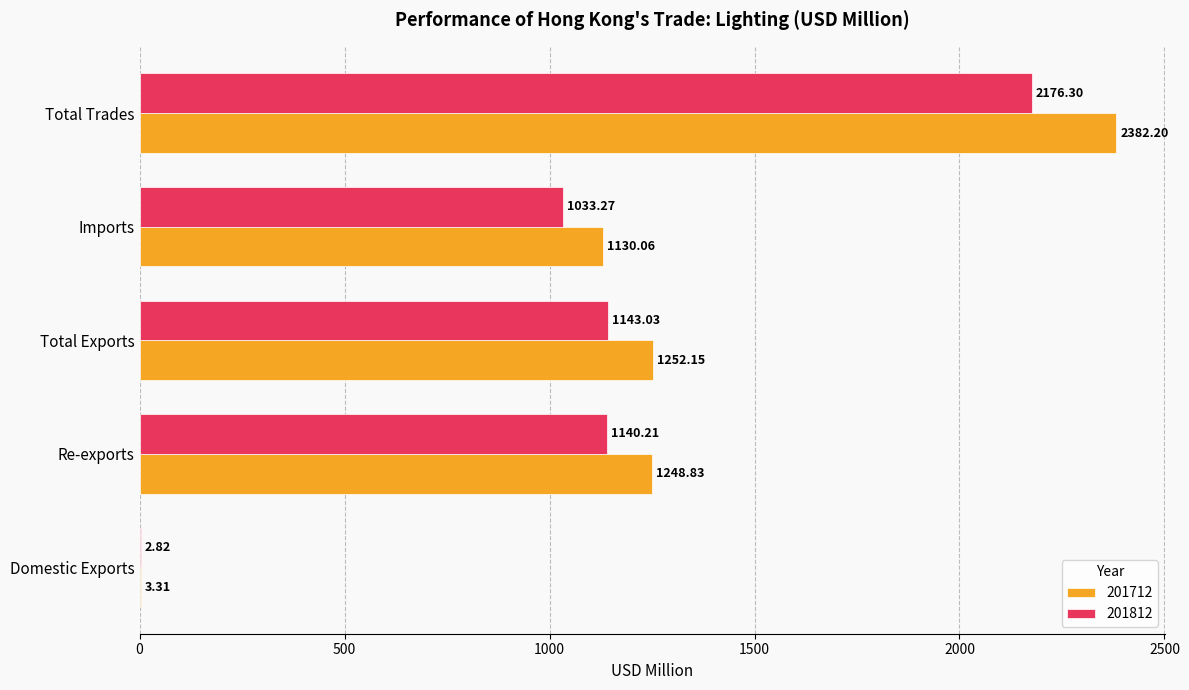

At which label is 201712 closest to 1192?

Re-exports